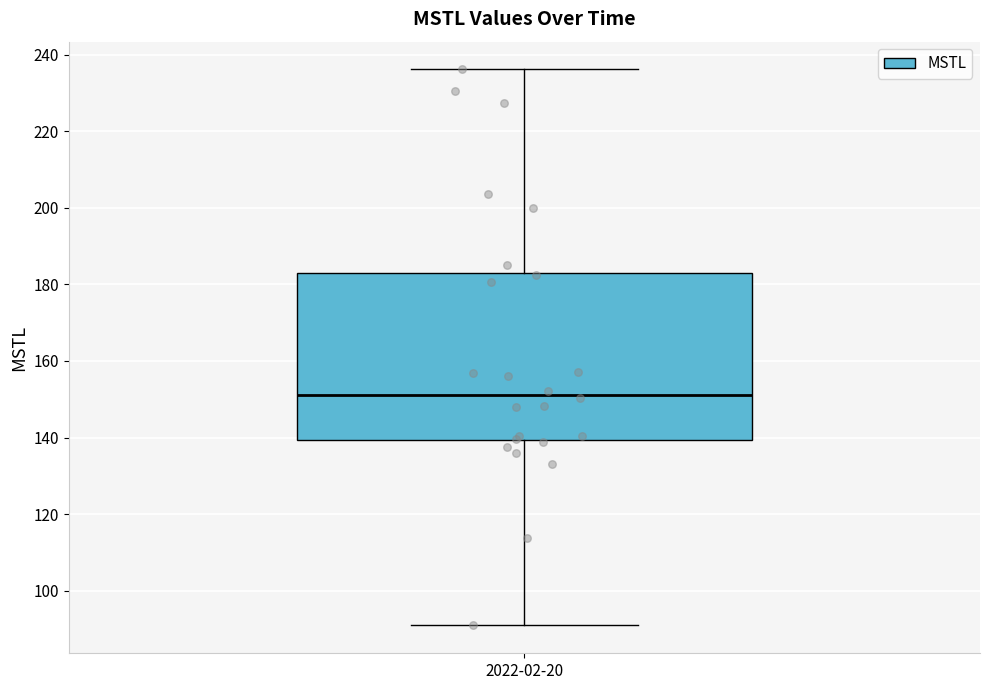

Transcribe this box plot: give where the median line is, the range the box spans, and where the two whiskers end, as read against the y-axis. The values are not printed on the chart, so give them approximately, as read against the axis.

median 152, box 140 to 184, whiskers 90 to 236